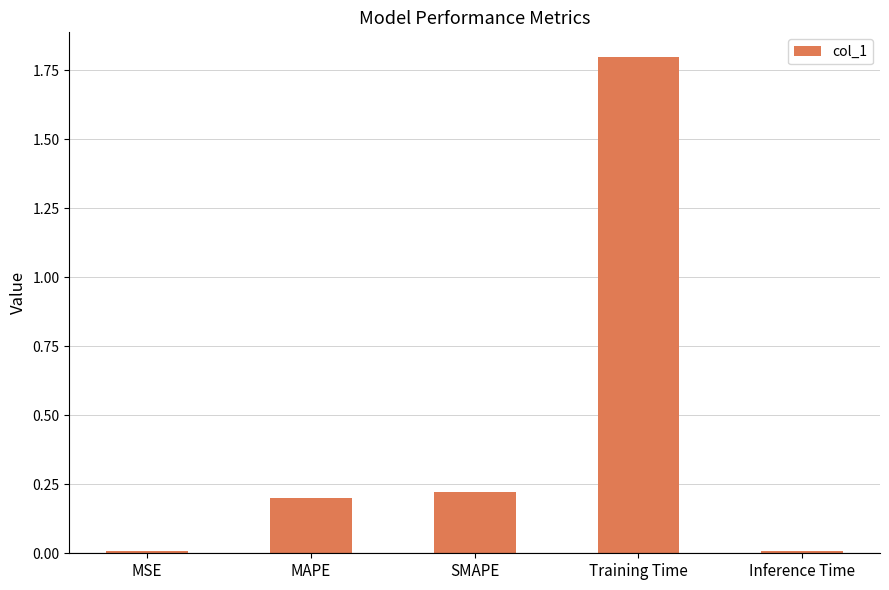

How many bars are there in total?

5